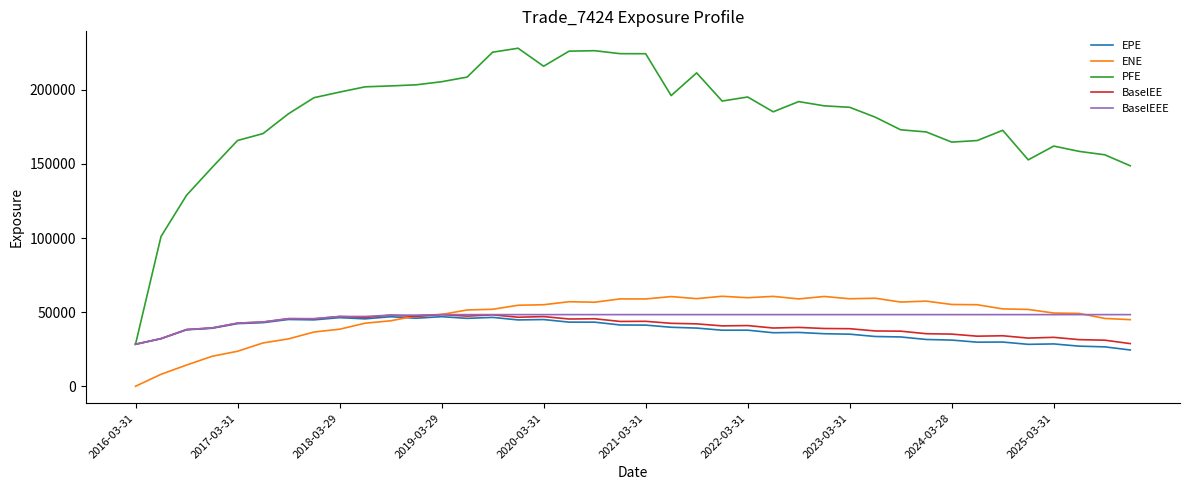

What is the highest value of the PFE series?

228119.0